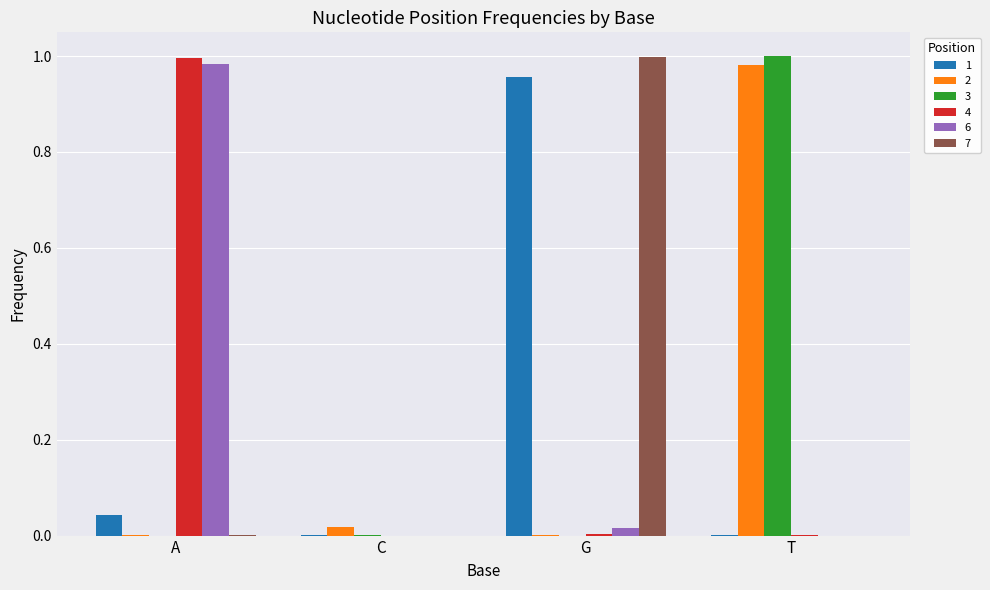

How many groups of bars are there?

4